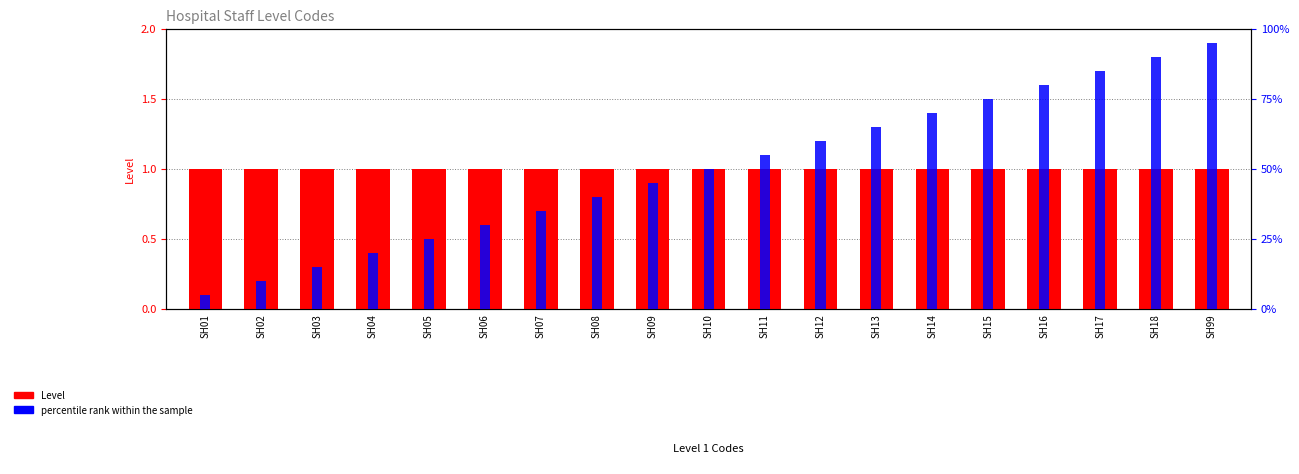

Rank the categories by percentile rank within the sample value from lowest to highest.

SH01, SH02, SH03, SH04, SH05, SH06, SH07, SH08, SH09, SH10, SH11, SH12, SH13, SH14, SH15, SH16, SH17, SH18, SH99